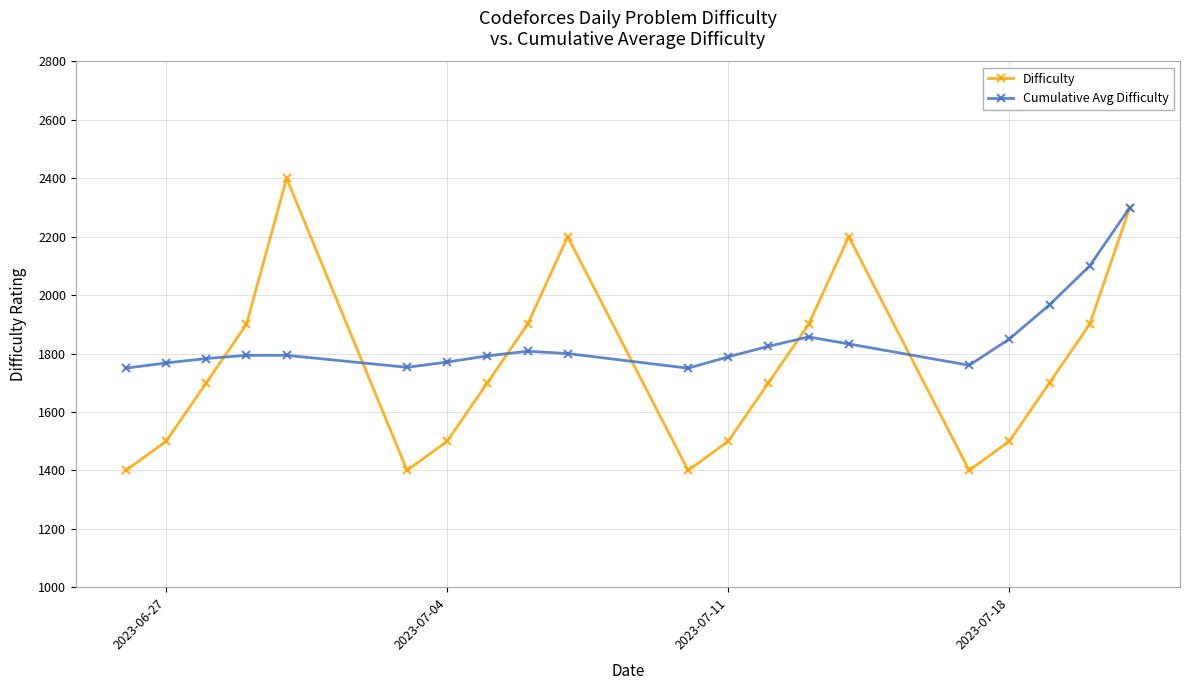

How many values in the Cumulative Avg Difficulty series exceed 1794?

9